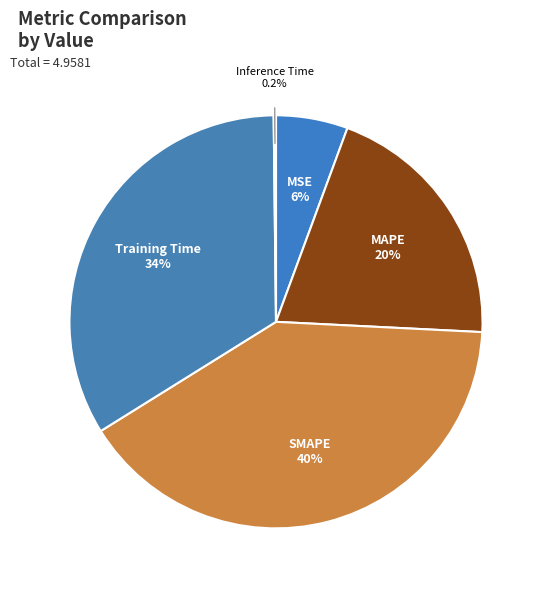

Approximately how many times larger is the value at MSE compared to MAPE?

0.3